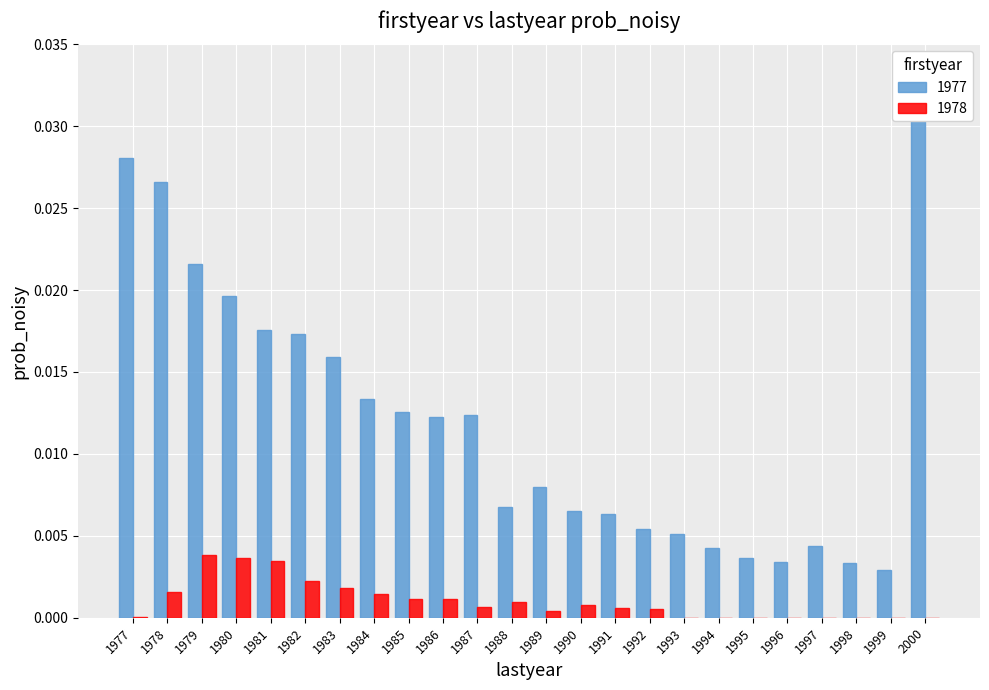

Where is 1977 nearest to the value 0?

1999